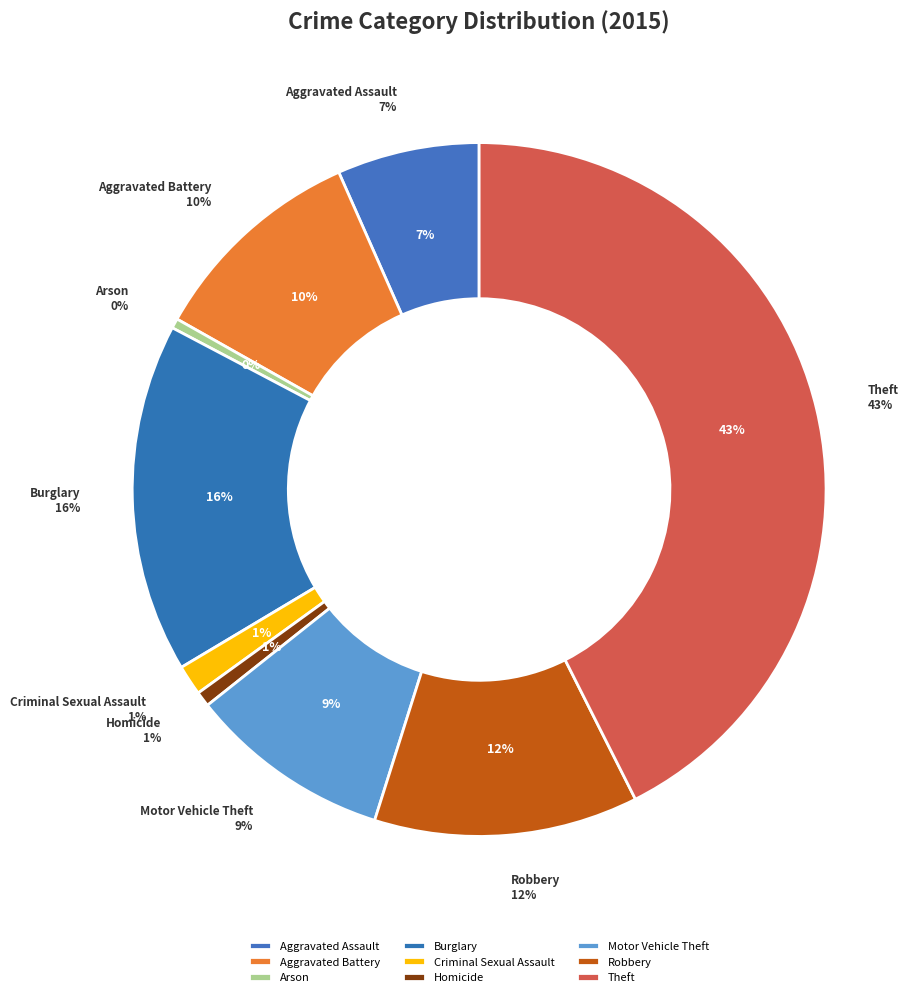

To the nearest percent, what is the difference between the Arson and Aggravated Battery slice percentages?

10%